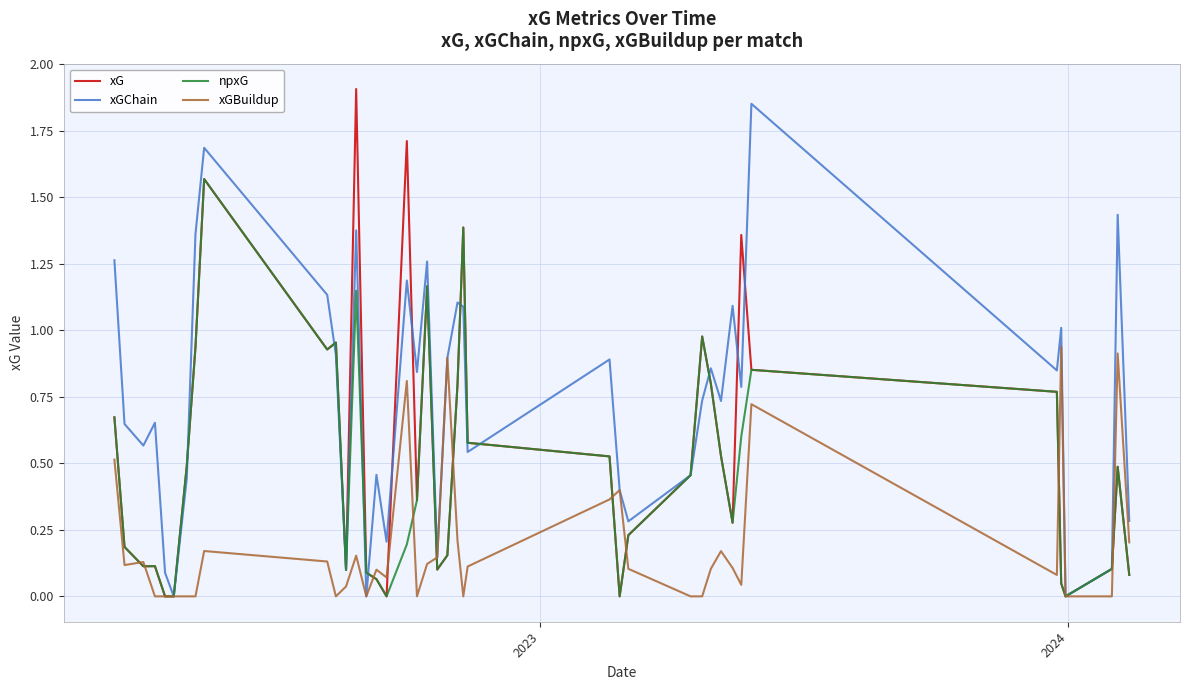

Which series has the largest total across all categories?

xGChain